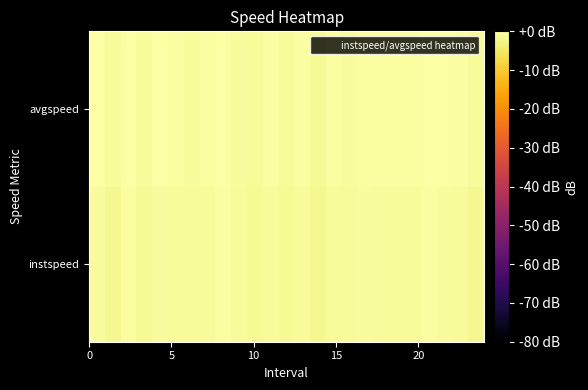

Count the number of data series in this chart.

2